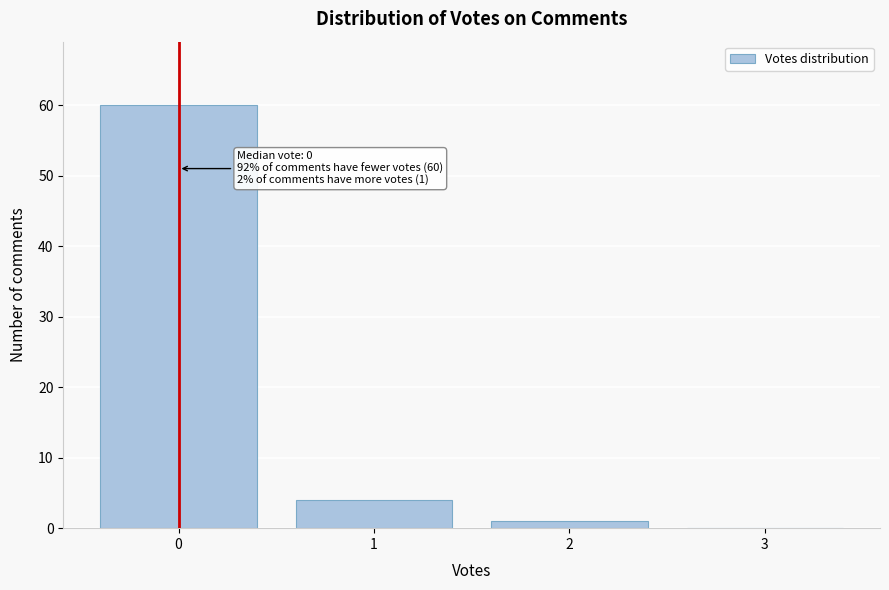

Reading left to right, transcribe all the data shown in this chart.

0=60	1=4	2=1	3=0